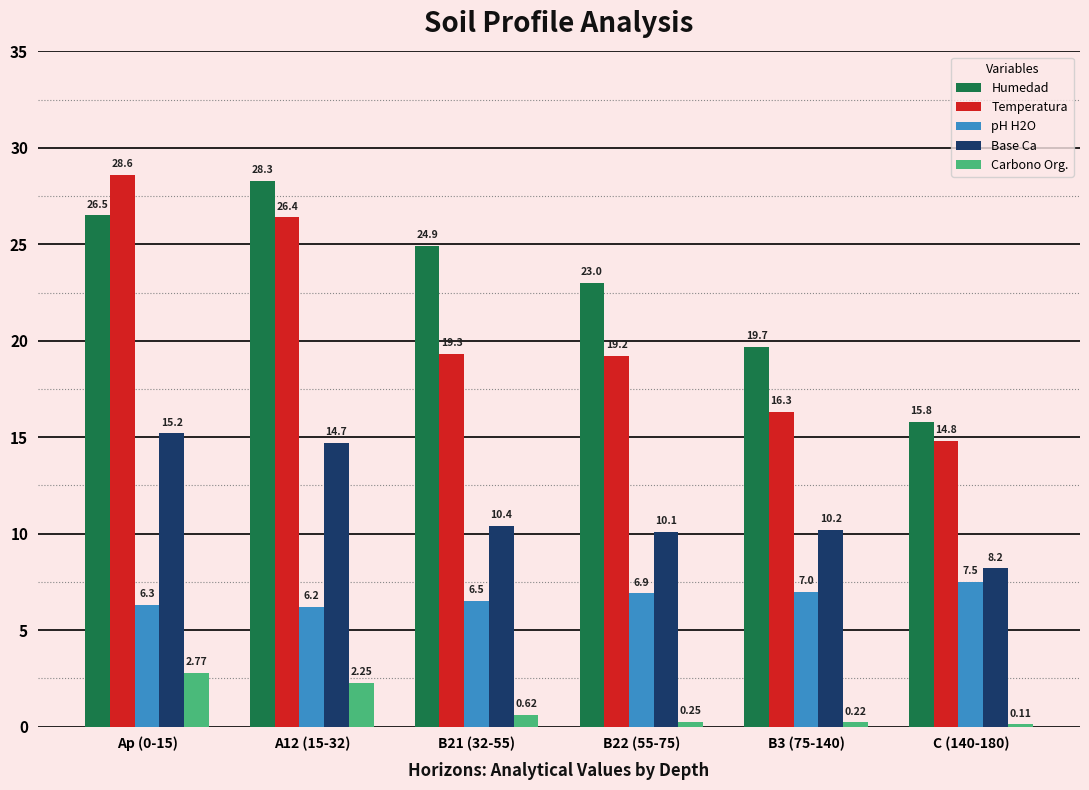

What is the label of the 1st bar from the left?

Ap (0-15)